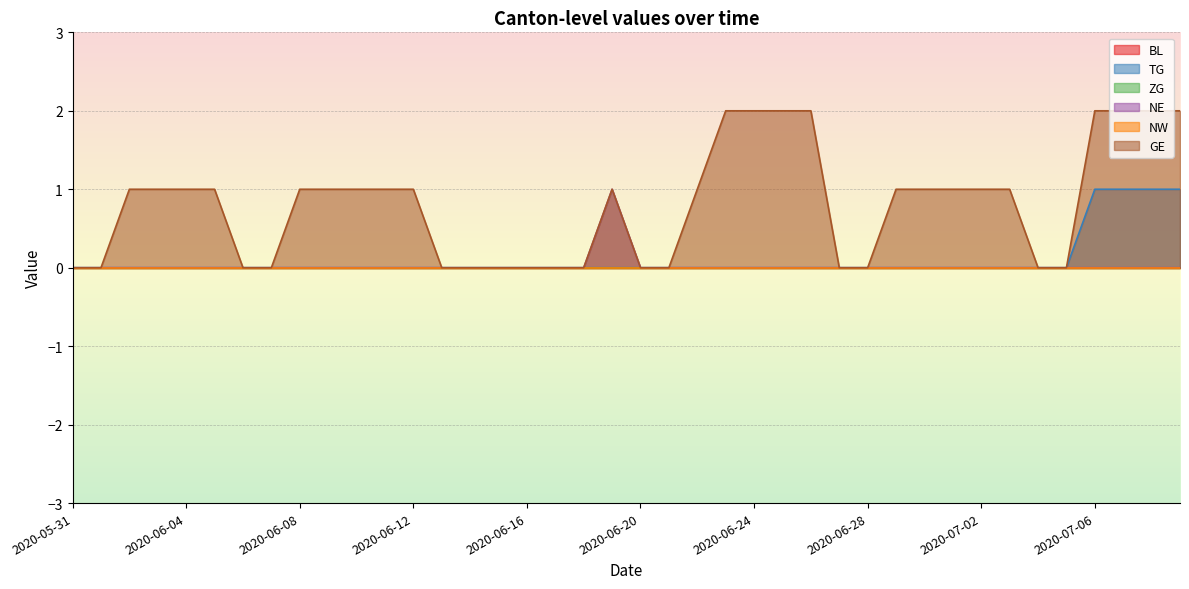

At which label does GE reach its minimum?

2020-05-31